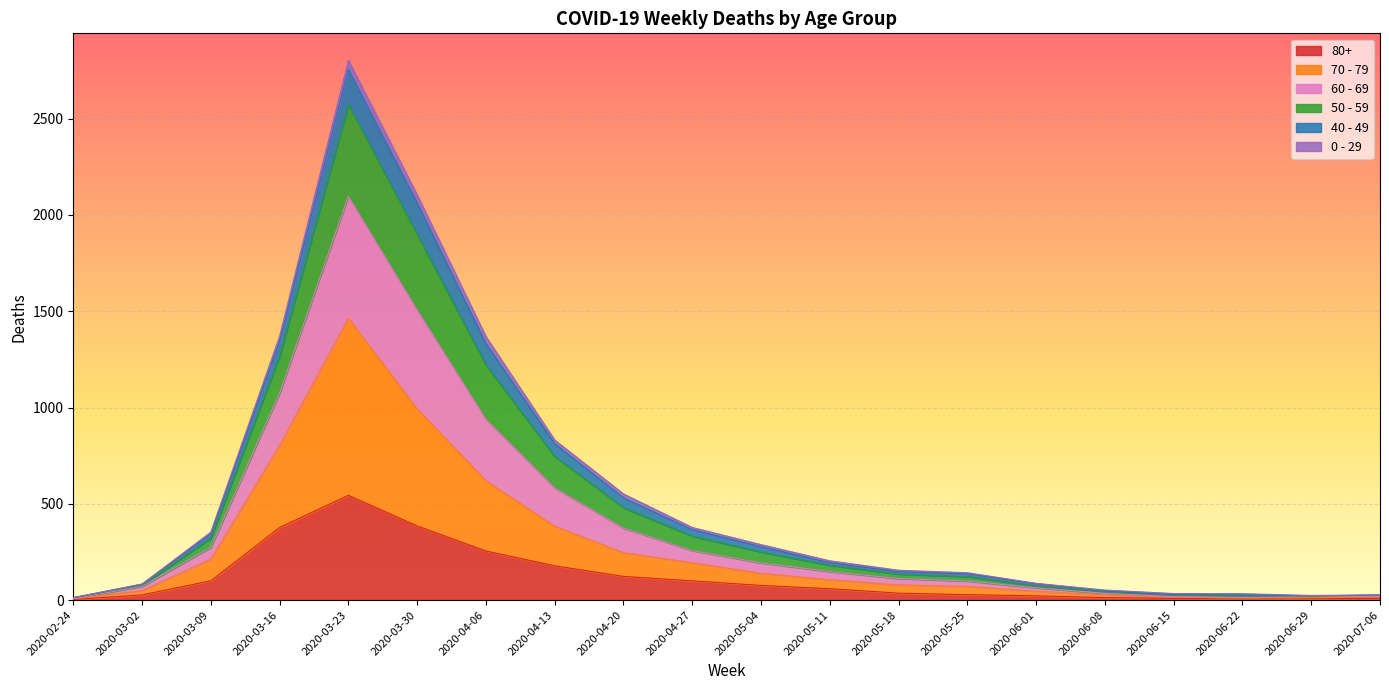

At how many categories does at least one series exceed 1714?

2